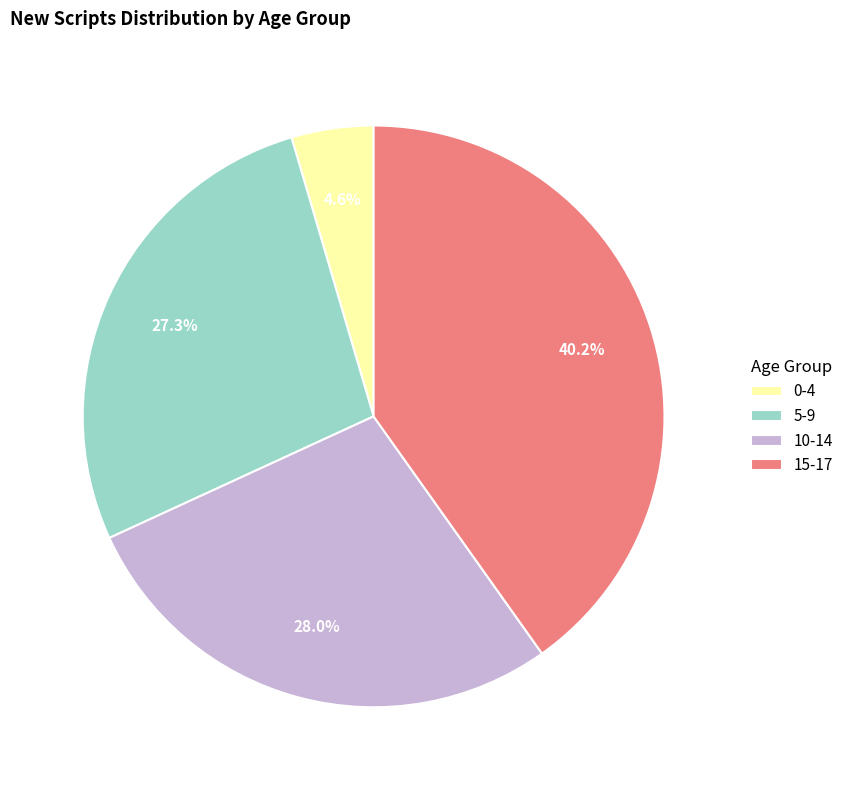

Which category has the smallest portion of the pie?

0-4